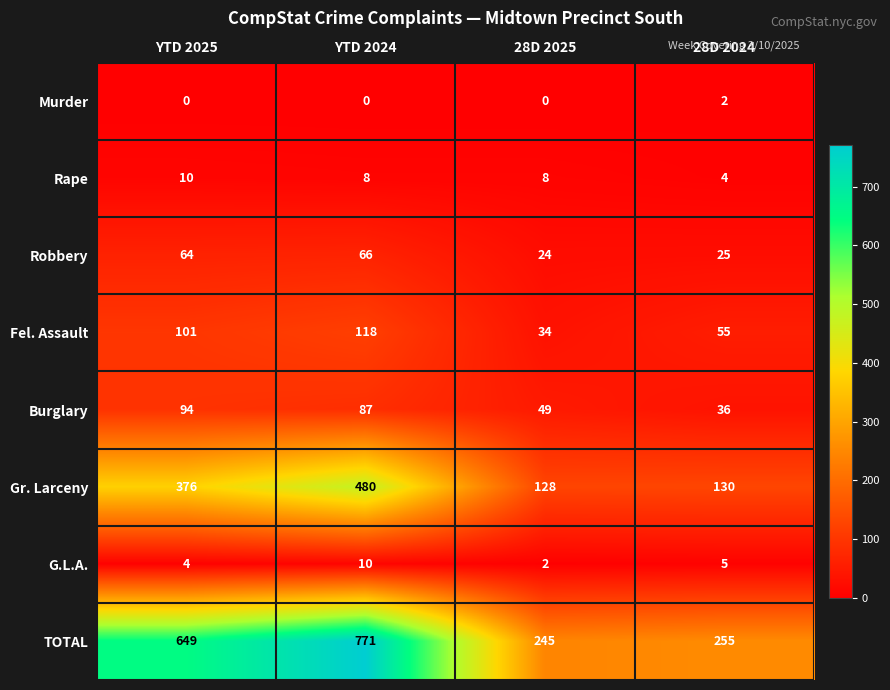

What is the maximum value for Fel. Assault?

118